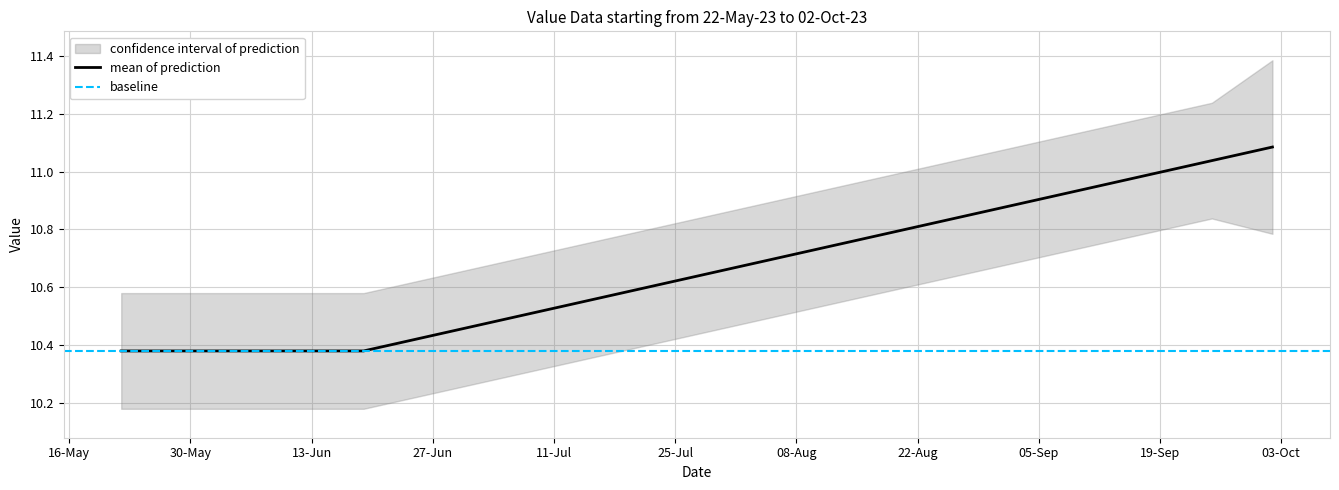

What is the label of the 18th point from the left?

2023-09-18